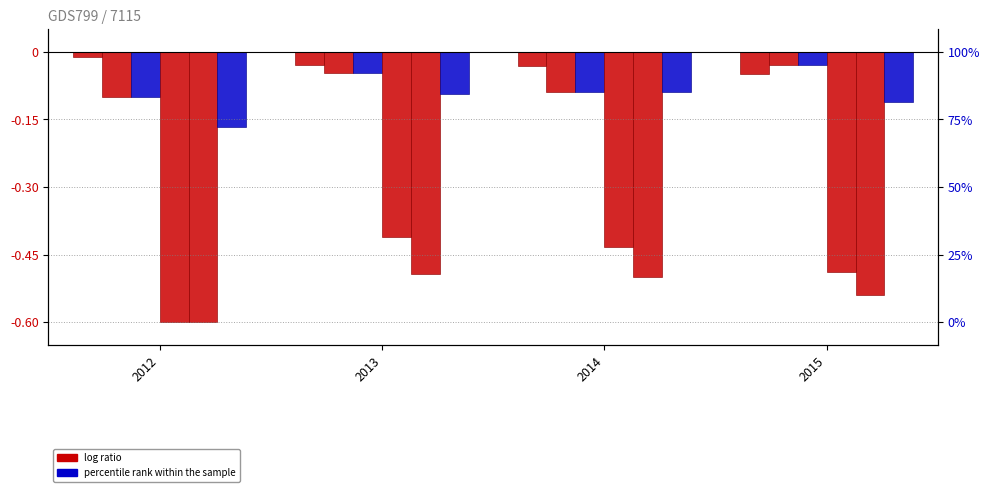

The Poverty_18to65 series shows -0.0 at 2014. True or false?

False